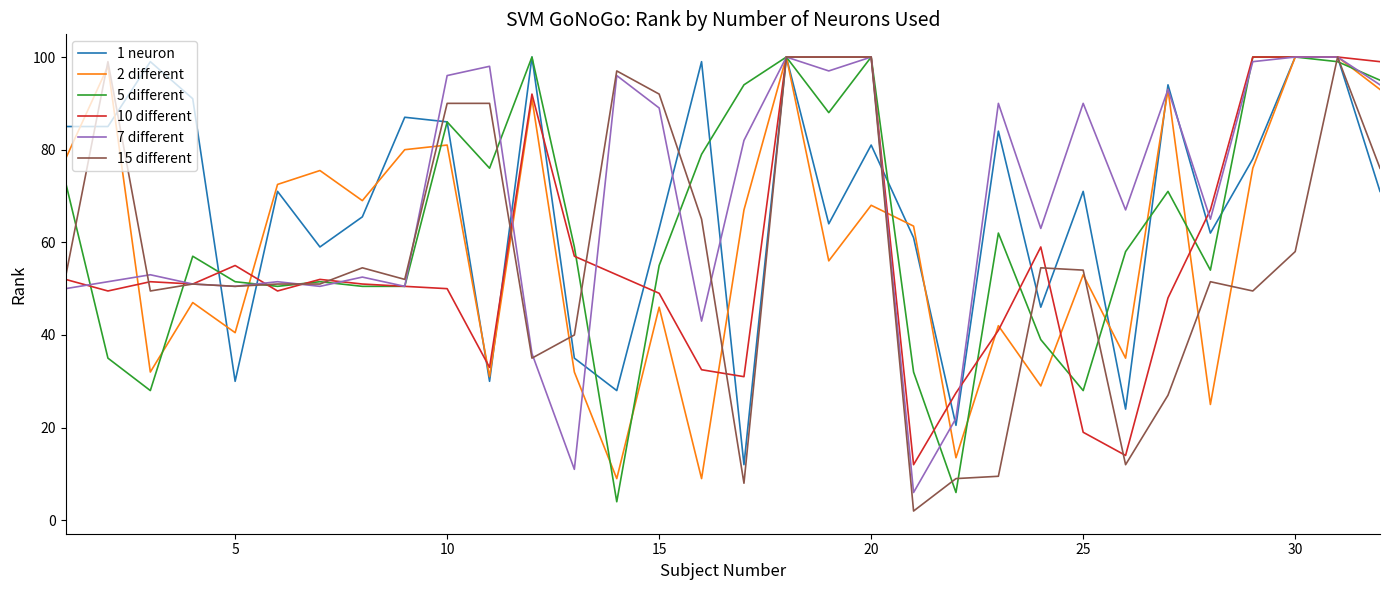

What is the maximum value shown in the chart?

100.0